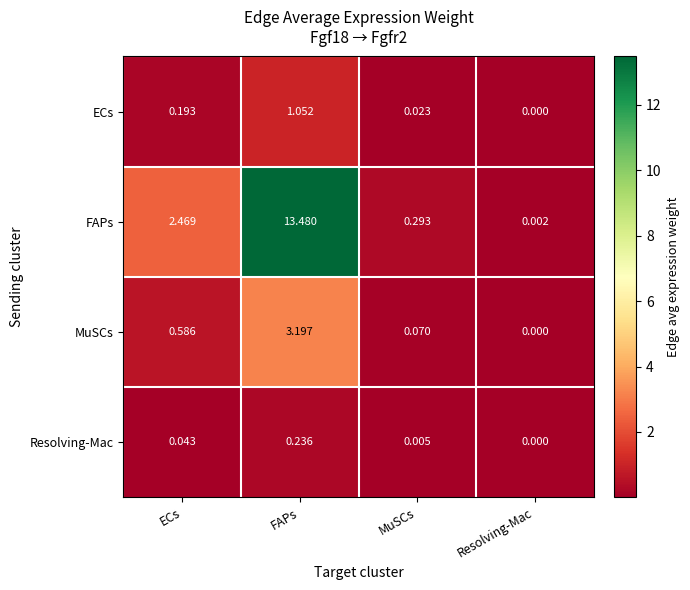

At which category does the chart reach its peak across all series?

FAPs